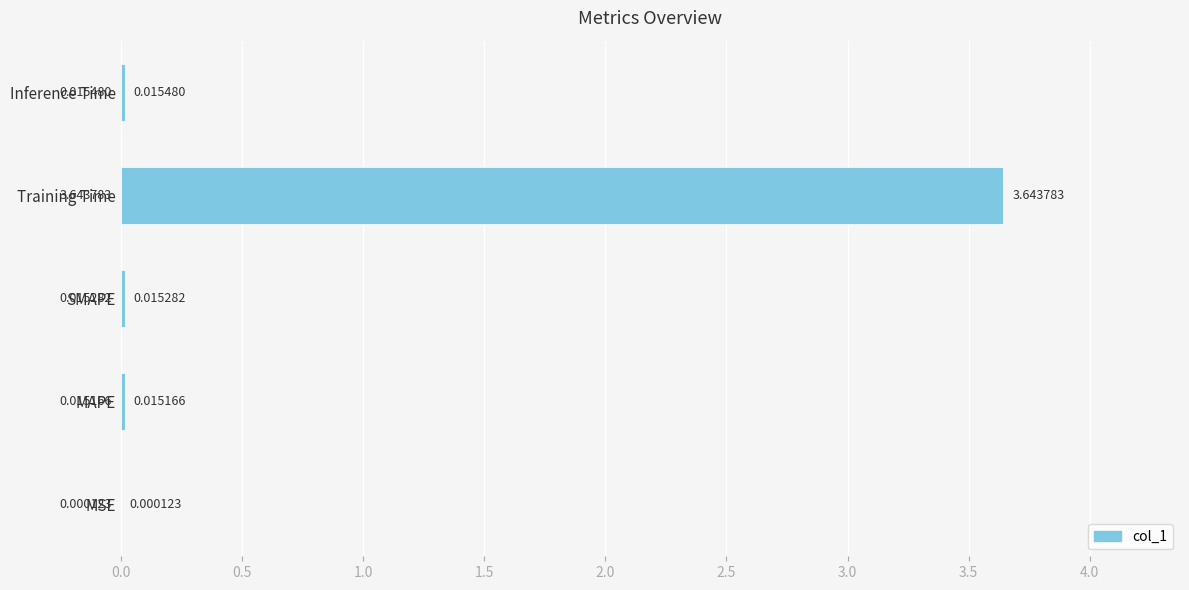

At which category does the chart reach its peak across all series?

Training Time